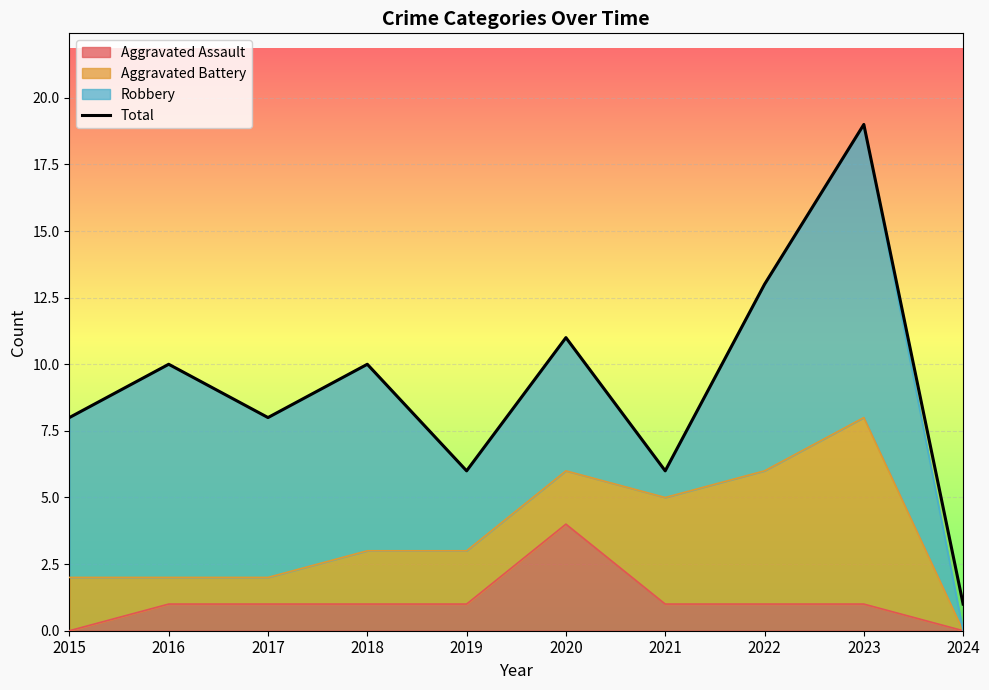

What is the average value?

9